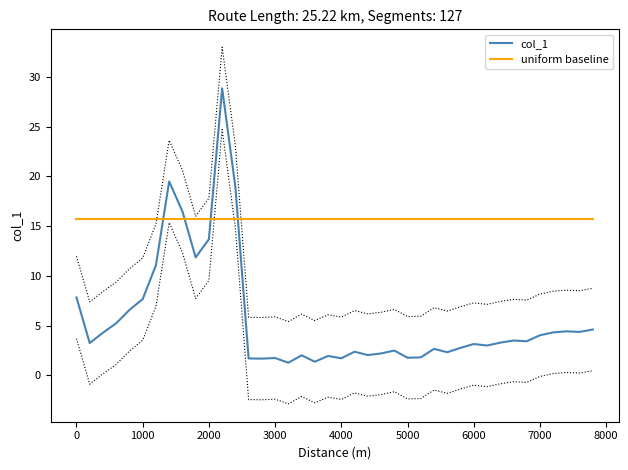

The uniform baseline series shows 25.9 at 6000. True or false?

False